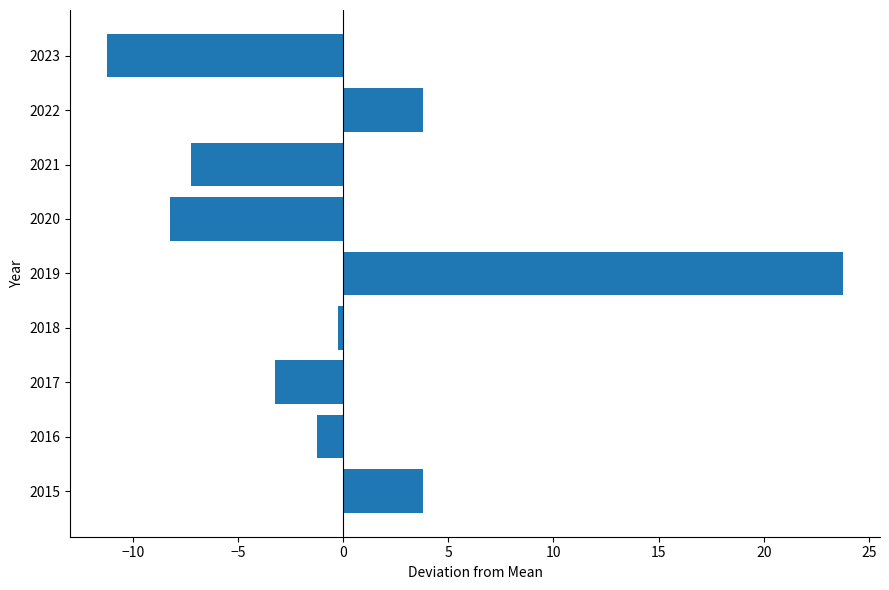

What is the approximate value at 2015?

3.8